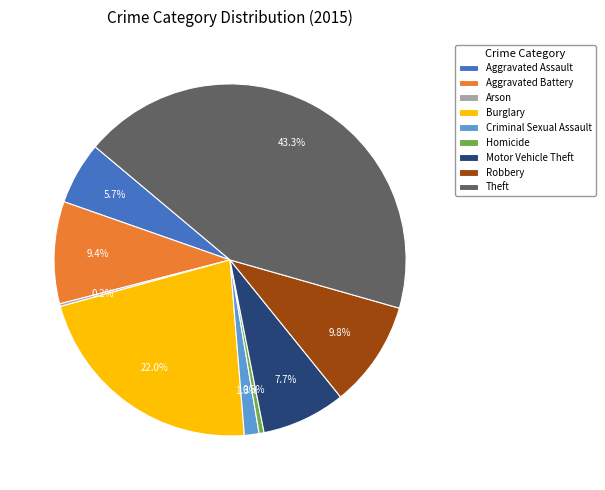

How much of the chart is everything except Aggravated Assault?

94.3%